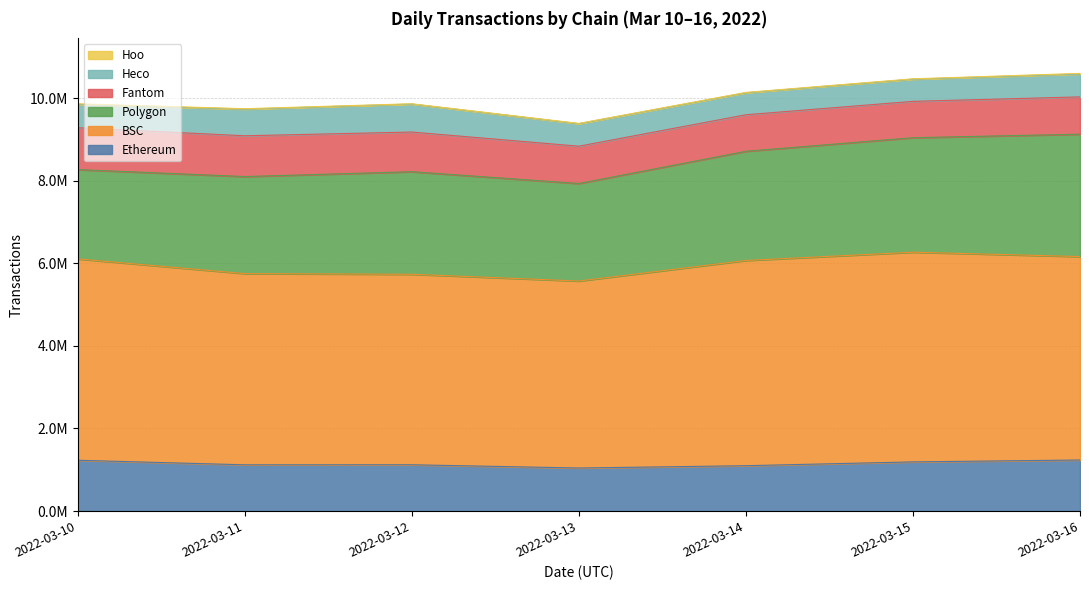

How many distinct data groups are displayed?

6